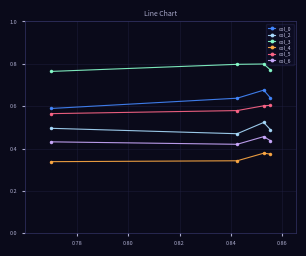

Which series has the largest total across all categories?

col_3